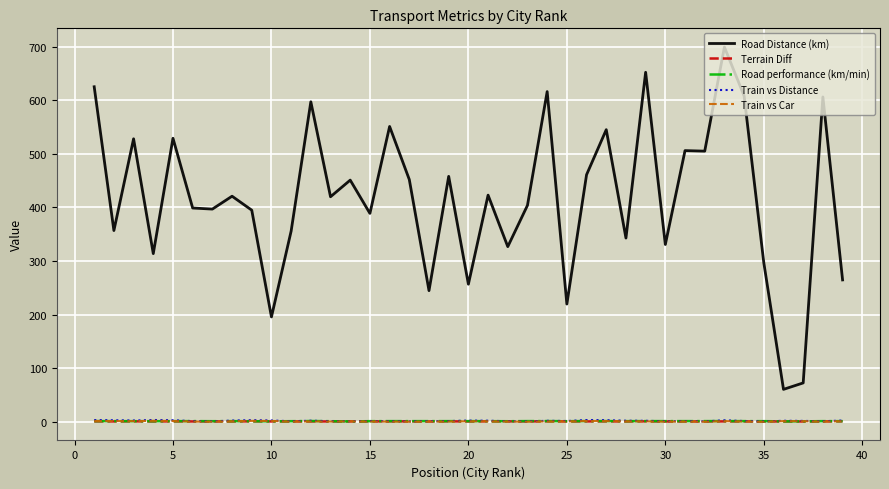

True or false: Road Distance (km) and Road performance (km/min) cross at least once.

False